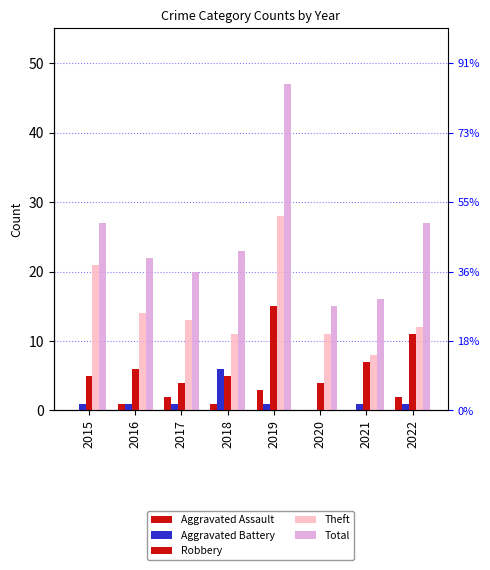

How many data points in Aggravated Battery are above 1?

1